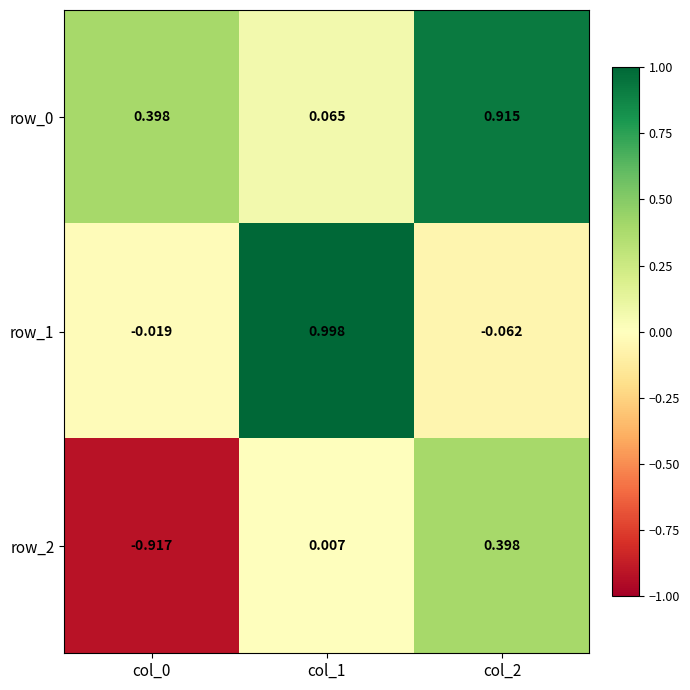

What is the total value across all series at col_0?

-0.5